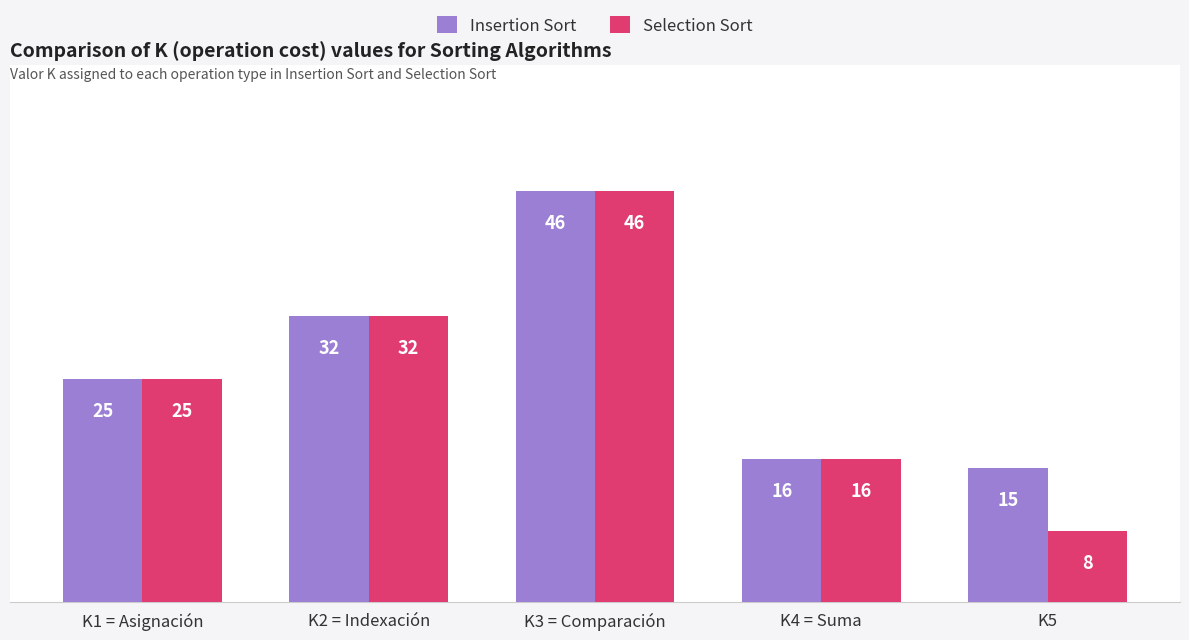

At which category is the sum across all series the highest?

K3 = Comparación